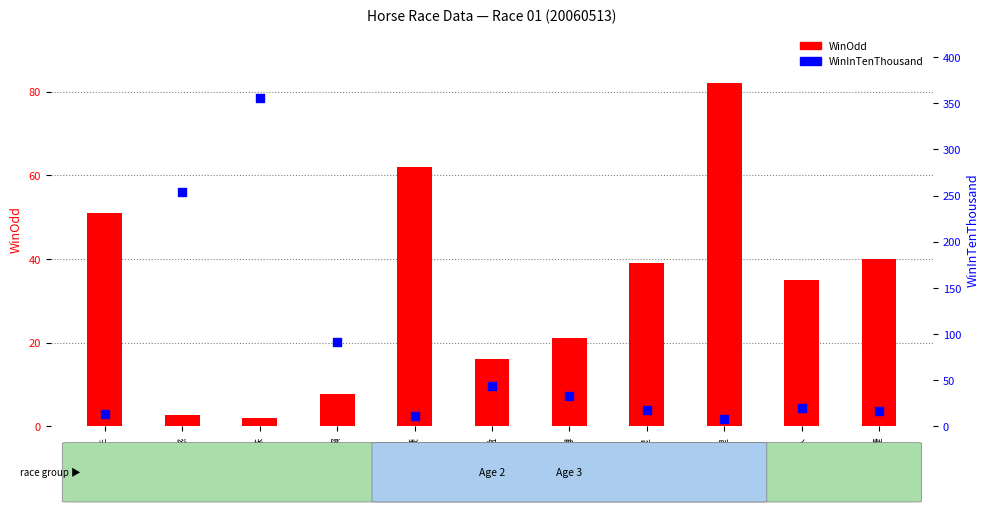

What is the total value across all series at 好芝味?

358.0